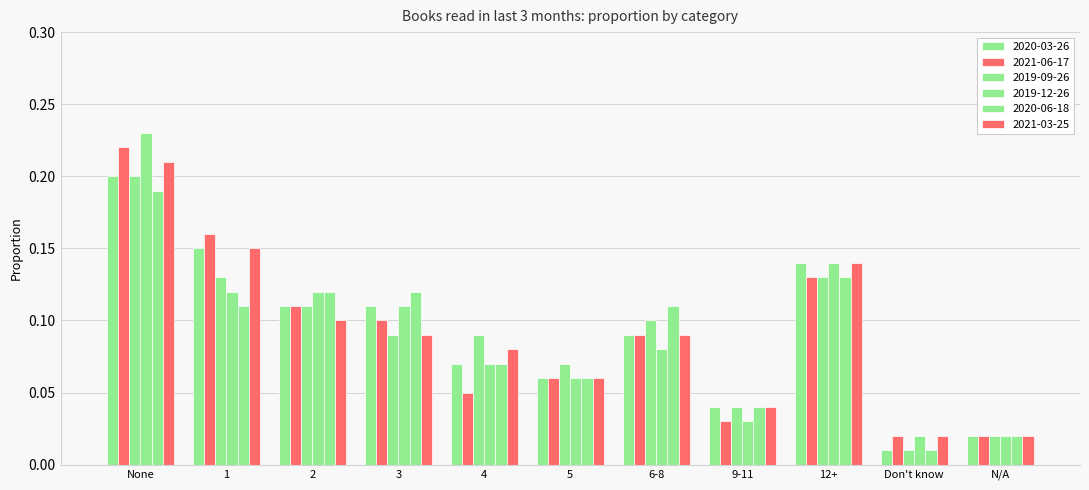

How many data points does each series have?

11